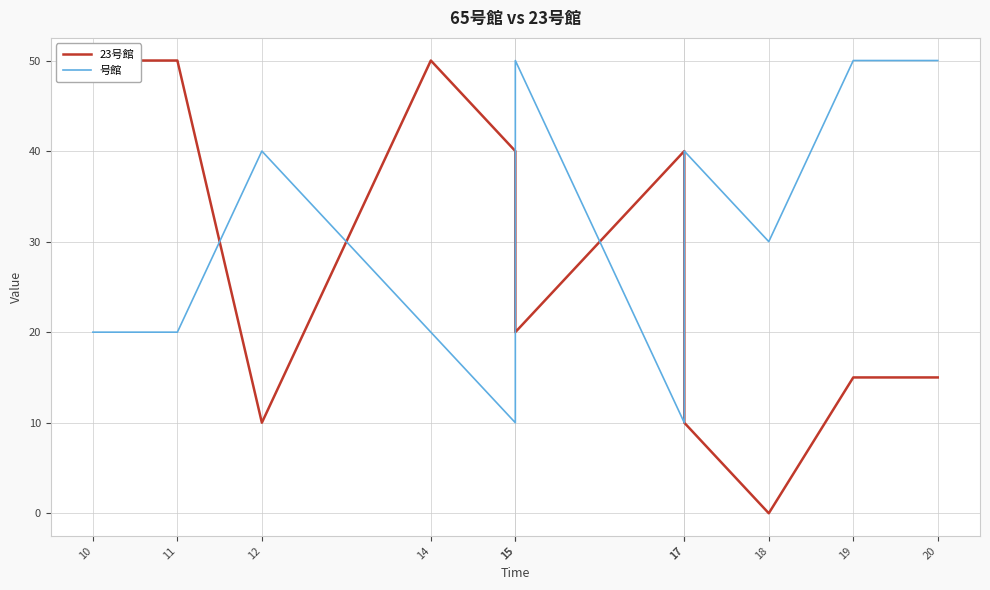

Rank the series at 11 from lowest to highest value.

号館, 23号館